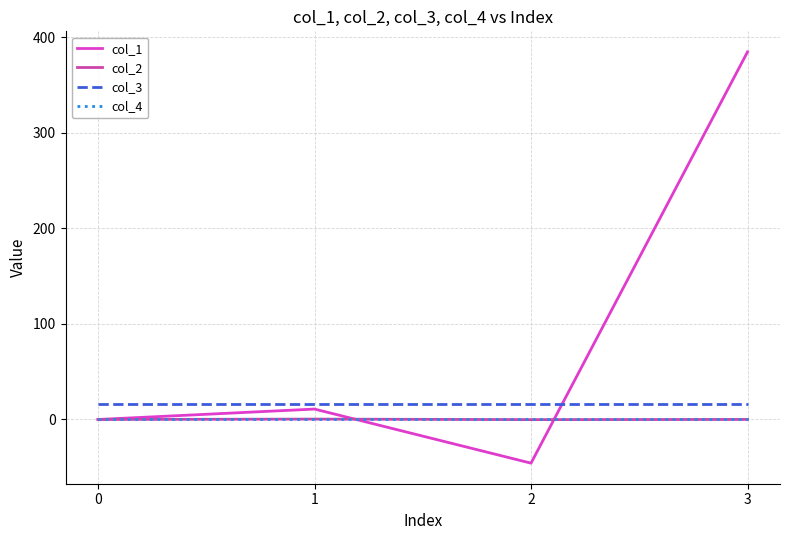

Between 0 and 3, which series saw the biggest shift?

col_1